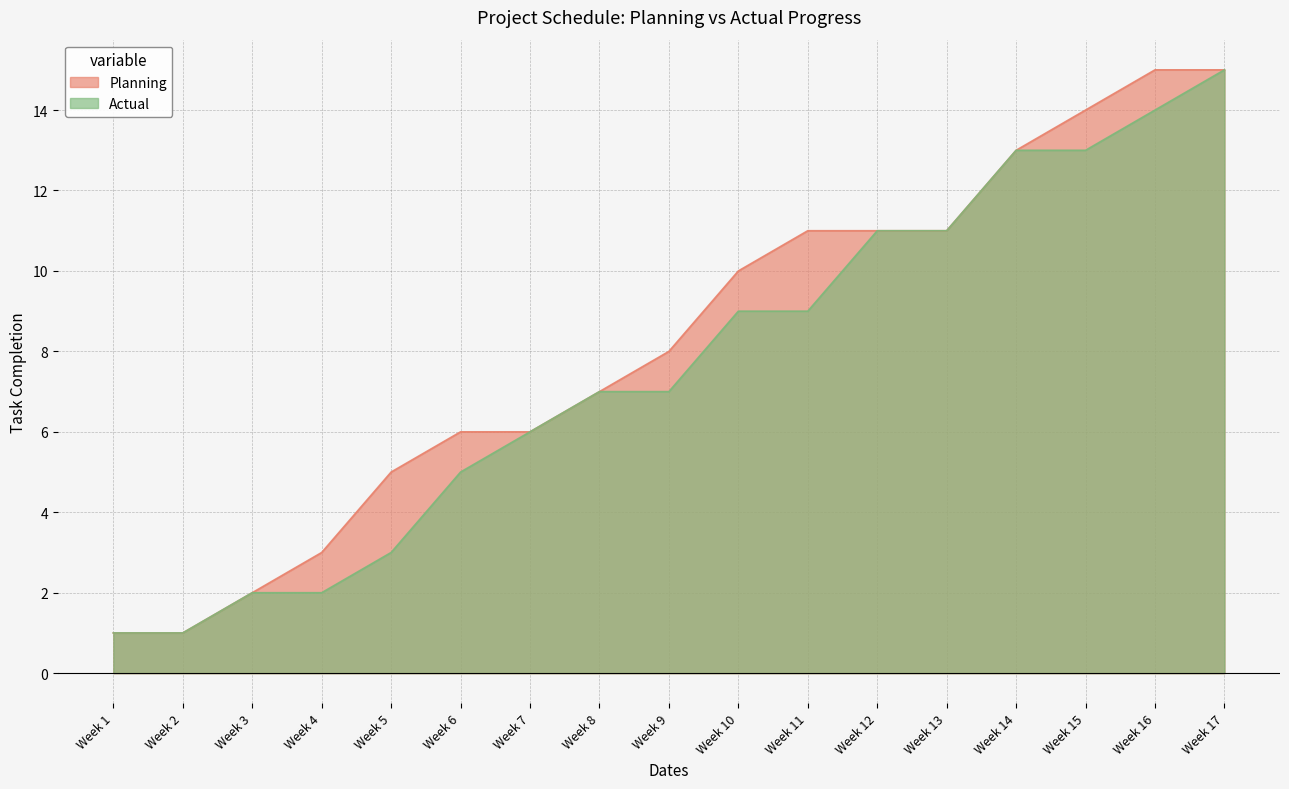

What is the maximum value shown in the chart?

15